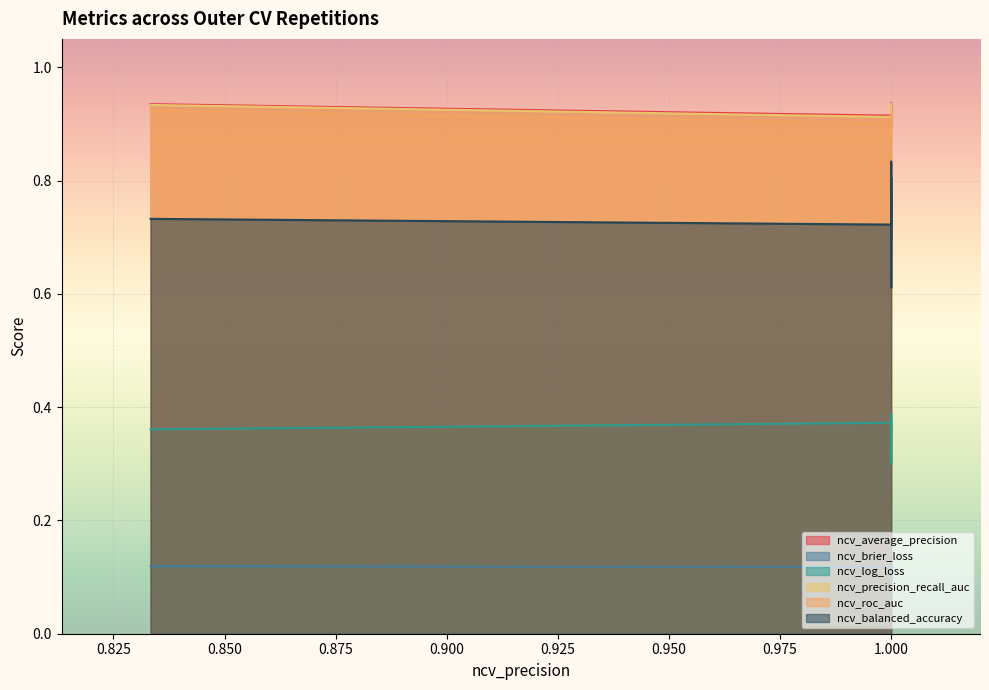

True or false: ncv_log_loss and ncv_brier_loss cross at least once.

False